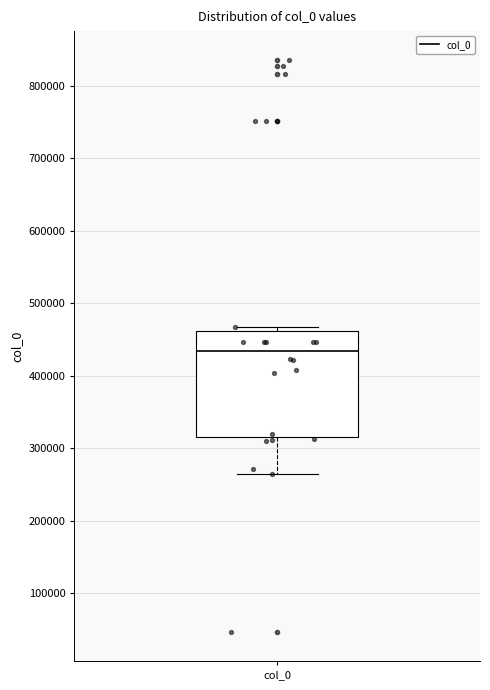

Where does the median line of the box for col_0 sit on the y-axis? The values are not printed on the chart, so give them approximately, as read against the axis.

430000